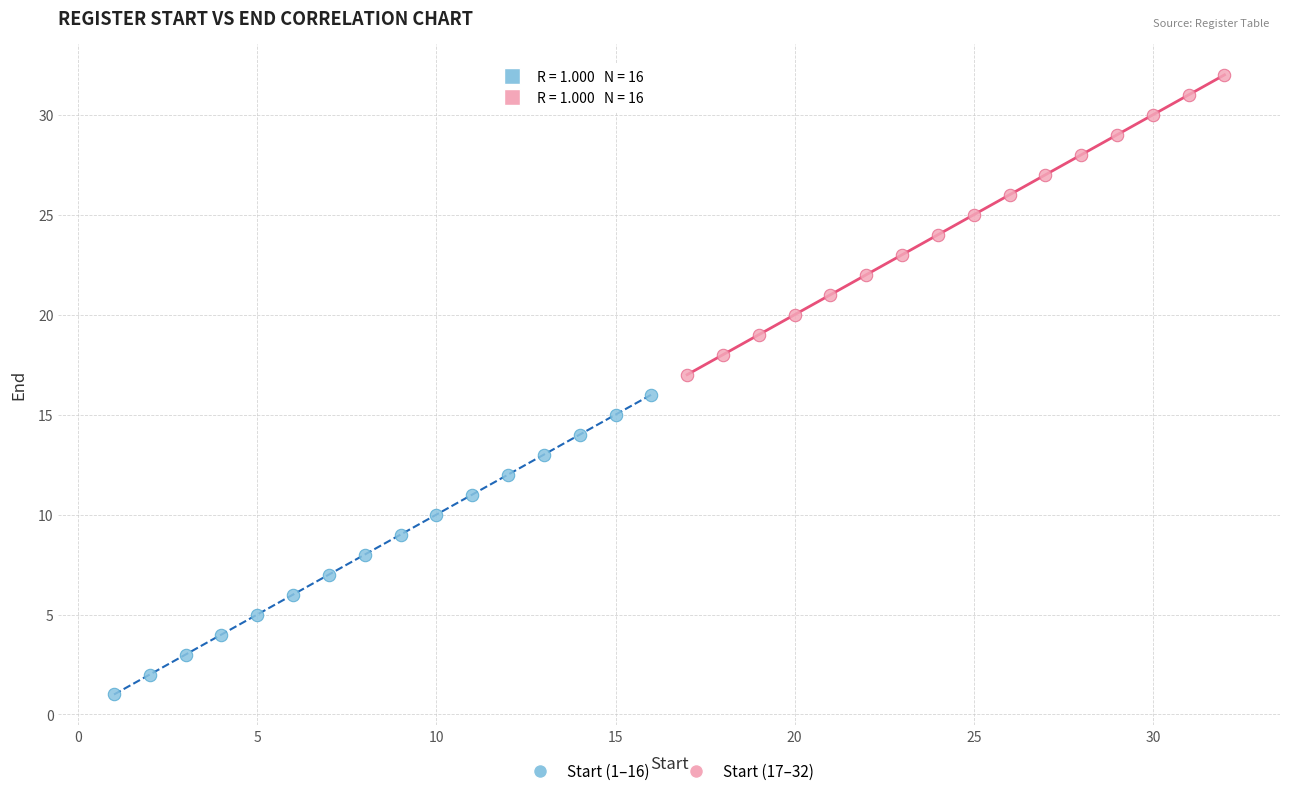

Which series contains the highest Y value?

Start (17–32)